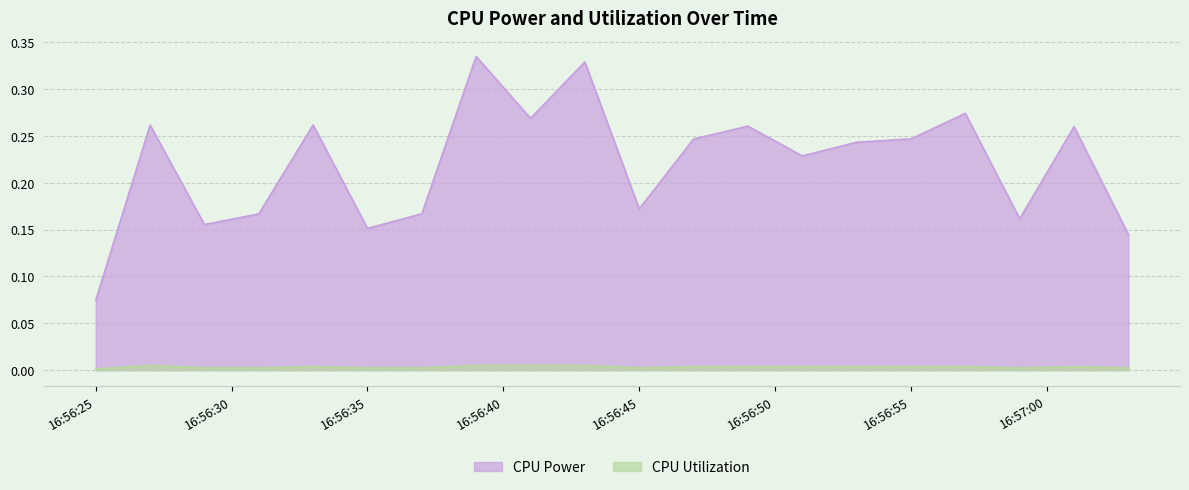

Is it true that CPU Utilization equals 0.0 at 2025-04-08 16:56:59?

True